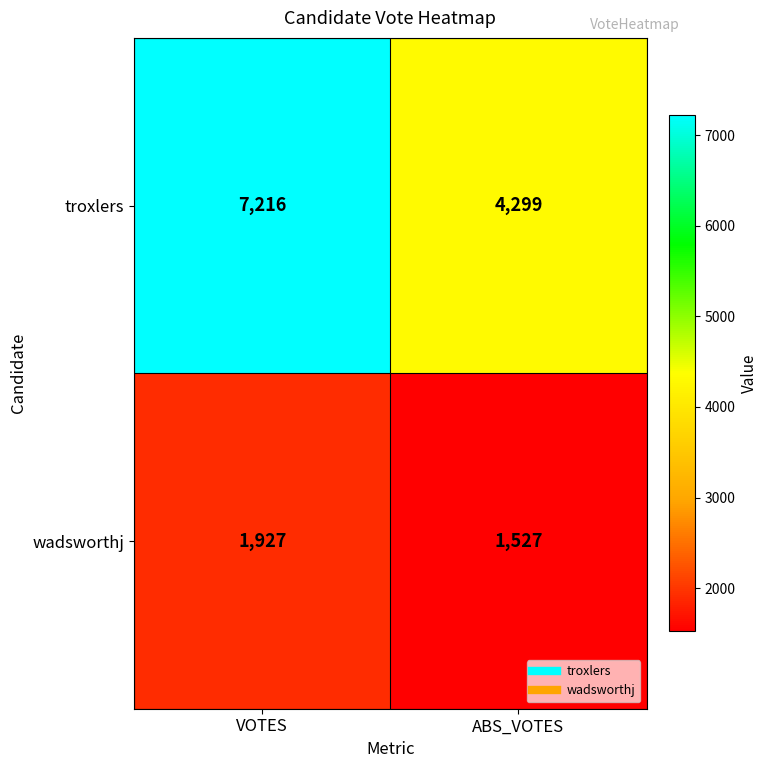

What is the difference between the maximum and minimum values in the wadsworthj series?

400